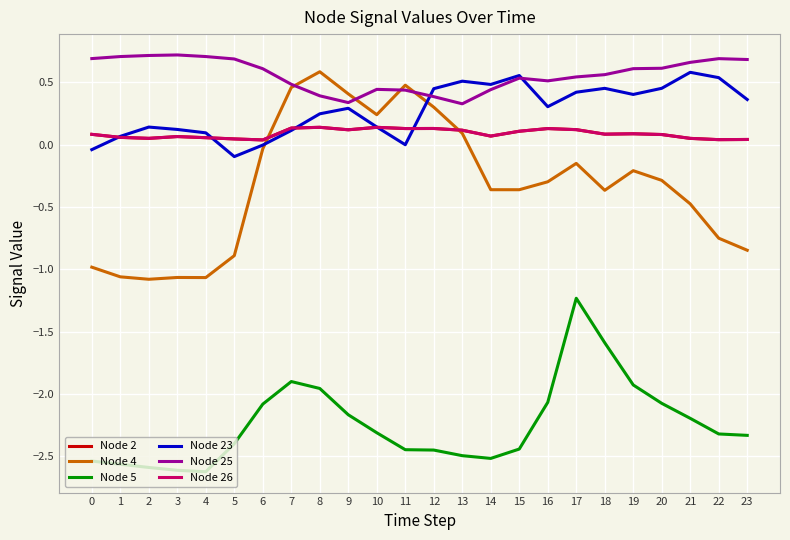

Reading right to left, what are all the values shown in this chart?

Node 2: 0.0	0.0	0.1	0.1	0.1	0.1	0.1	0.1	0.1	0.1	0.1	0.1	0.1	0.1	0.1	0.1	0.1	0.0	0.0	0.1	0.1	0.1	0.1	0.1
Node 4: -0.8	-0.7	-0.5	-0.3	-0.2	-0.4	-0.2	-0.3	-0.4	-0.4	0.1	0.3	0.5	0.2	0.4	0.6	0.5	-0.0	-0.9	-1.1	-1.1	-1.1	-1.1	-1.0
Node 5: -2.3	-2.3	-2.2	-2.1	-1.9	-1.6	-1.2	-2.1	-2.4	-2.5	-2.5	-2.4	-2.4	-2.3	-2.2	-2.0	-1.9	-2.1	-2.4	-2.6	-2.6	-2.6	-2.6	-2.5
Node 23: 0.4	0.5	0.6	0.5	0.4	0.5	0.4	0.3	0.6	0.5	0.5	0.4	-0.0	0.1	0.3	0.2	0.1	-0.0	-0.1	0.1	0.1	0.1	0.1	-0.0
Node 25: 0.7	0.7	0.7	0.6	0.6	0.6	0.5	0.5	0.5	0.4	0.3	0.4	0.4	0.4	0.3	0.4	0.5	0.6	0.7	0.7	0.7	0.7	0.7	0.7
Node 26: 0.0	0.0	0.1	0.1	0.1	0.1	0.1	0.1	0.1	0.1	0.1	0.1	0.1	0.1	0.1	0.1	0.1	0.0	0.0	0.1	0.1	0.1	0.1	0.1